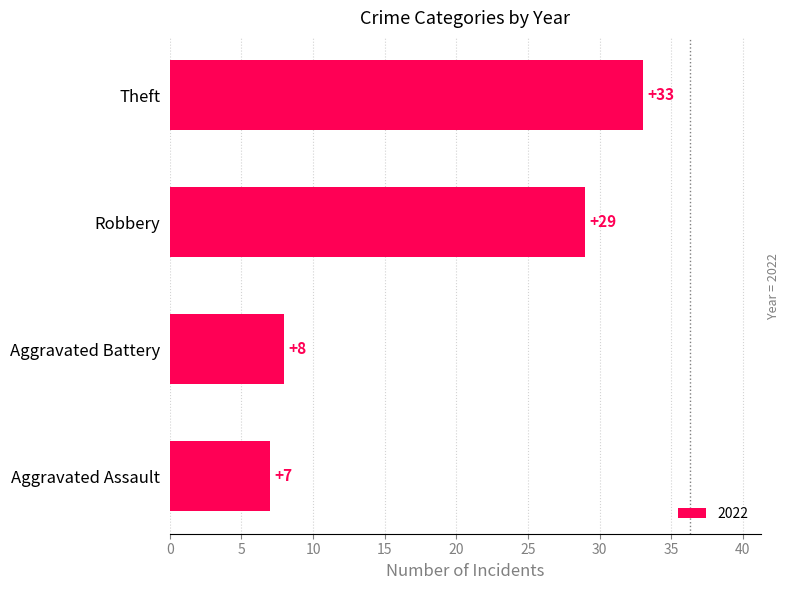

Does the chart contain any negative values?

No